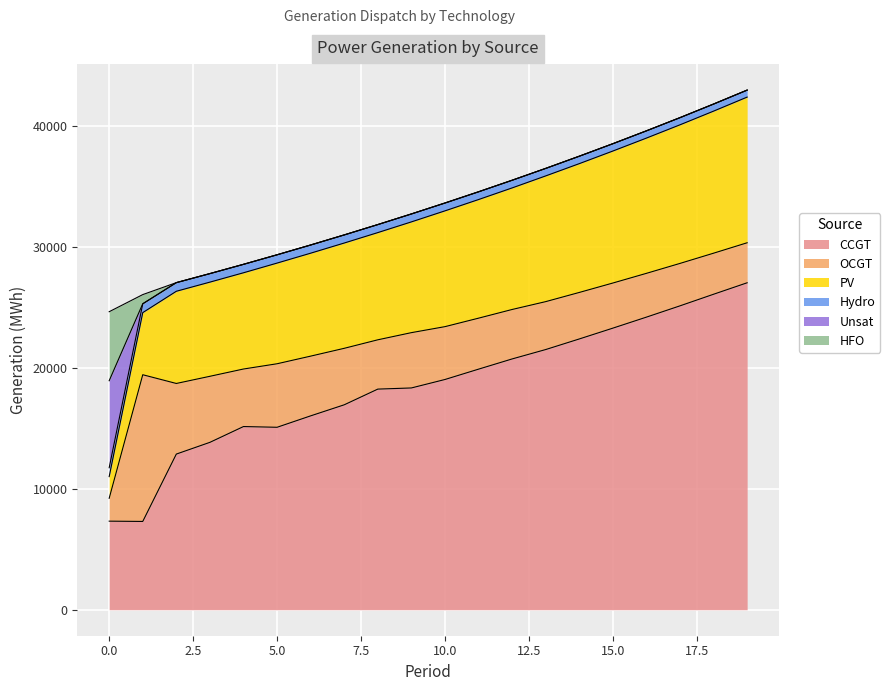

What is the value of the CCGT point at the 2nd from the left?

7299